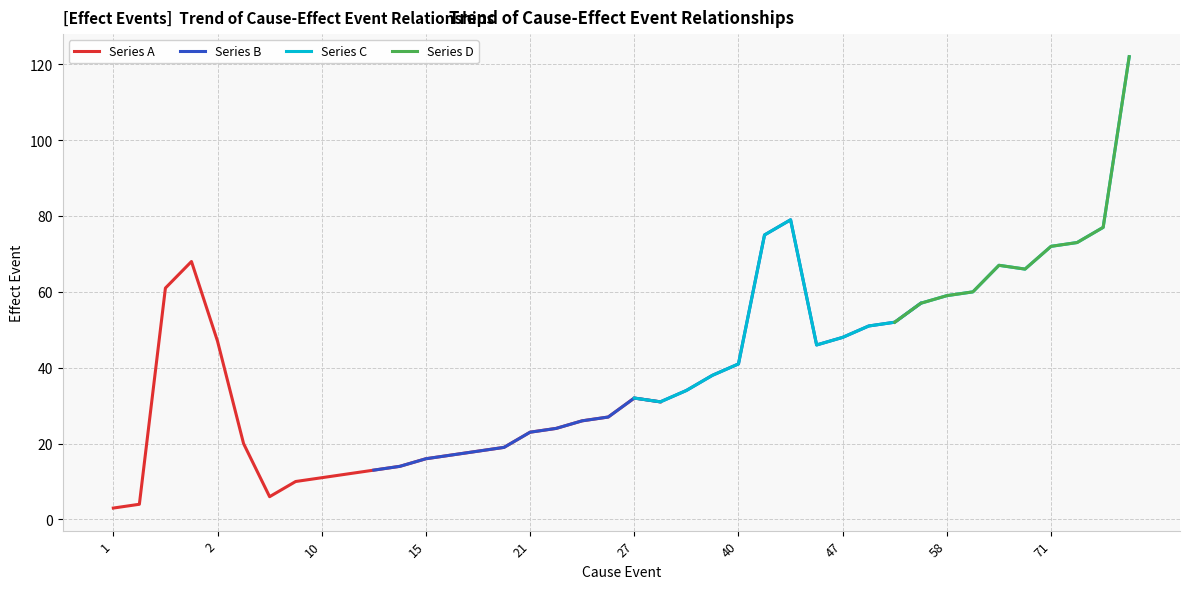

The Series A series shows 11 at 10. True or false?

True